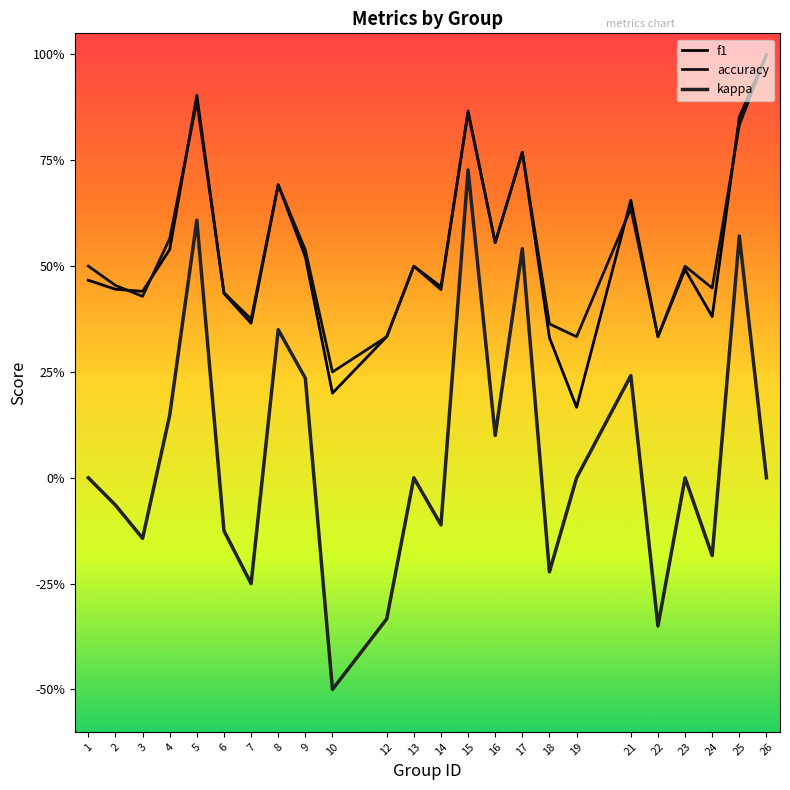

Reading left to right, what are all the values shown in this chart?

f1: 0.5	0.4	0.4	0.5	0.9	0.4	0.4	0.7	0.5	0.2	0.3	0.5	0.5	0.9	0.6	0.8	0.3	0.2	0.7	0.3	0.5	0.4	0.9	1.0
accuracy: 0.5	0.5	0.4	0.6	0.9	0.4	0.4	0.7	0.5	0.2	0.3	0.5	0.4	0.9	0.6	0.8	0.4	0.3	0.6	0.3	0.5	0.4	0.8	1.0
kappa: 0.0	-0.1	-0.1	0.1	0.6	-0.1	-0.2	0.4	0.2	-0.5	-0.3	0.0	-0.1	0.7	0.1	0.5	-0.2	0.0	0.2	-0.3	0.0	-0.2	0.6	0.0